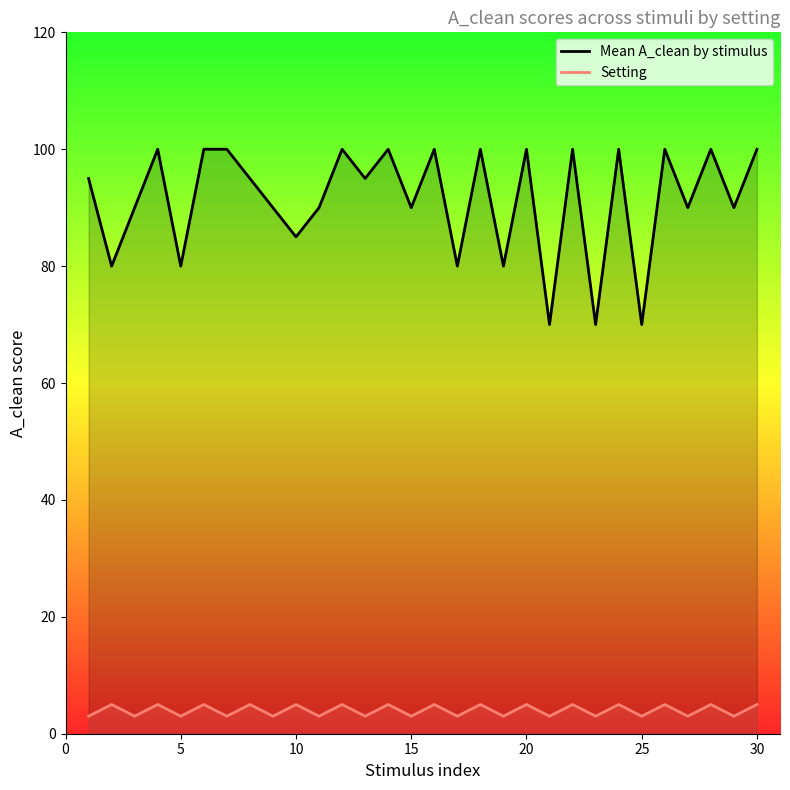

What is the highest value of the Mean A_clean by stimulus series?

100